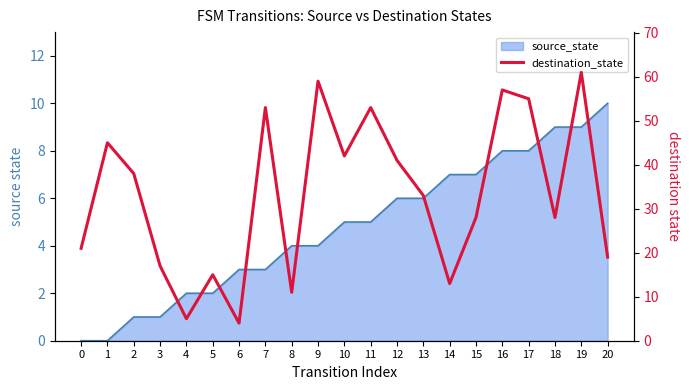

How many lines are shown in the chart?

1